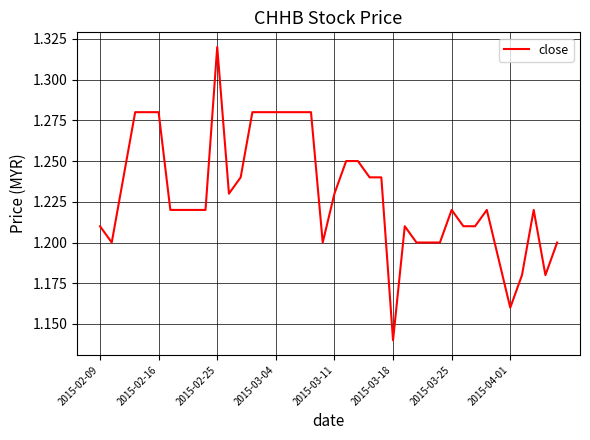

What is the minimum value shown in the chart?

1.1